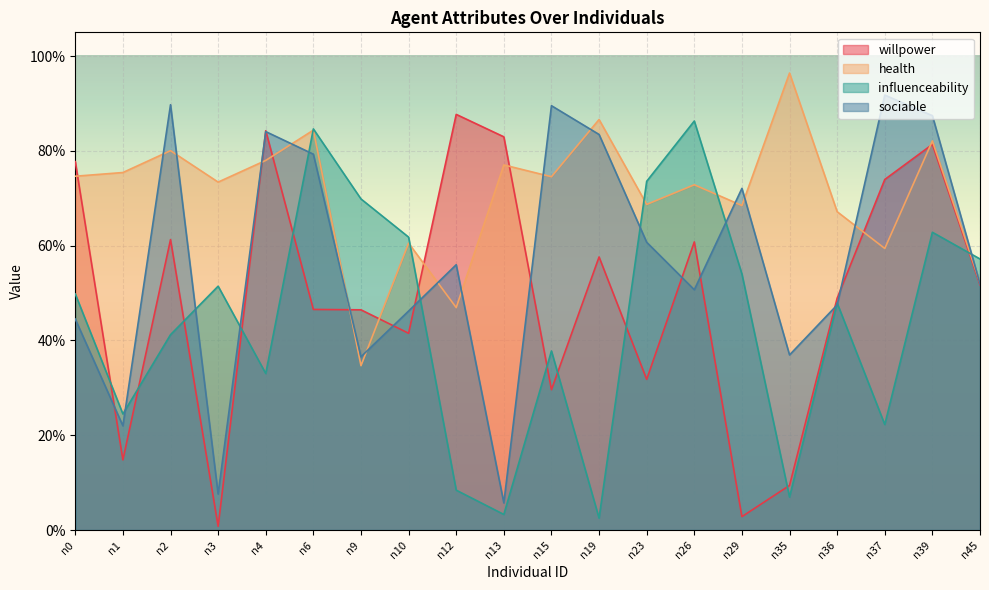

What is the value of the sociable point at the 5th from the left?

0.8